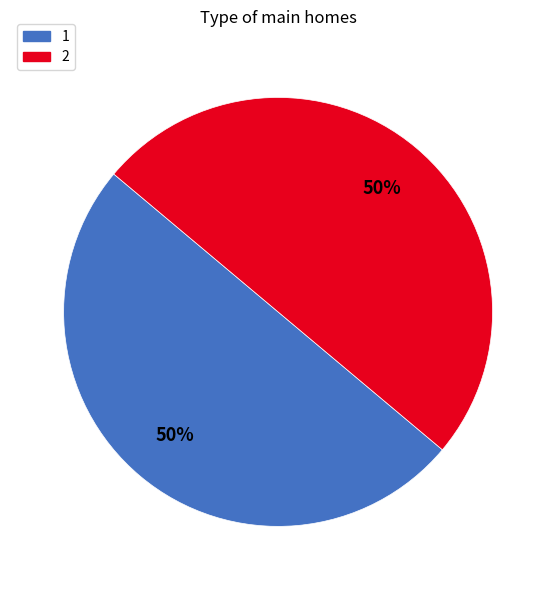

To the nearest percent, what portion does 1 represent?

50%